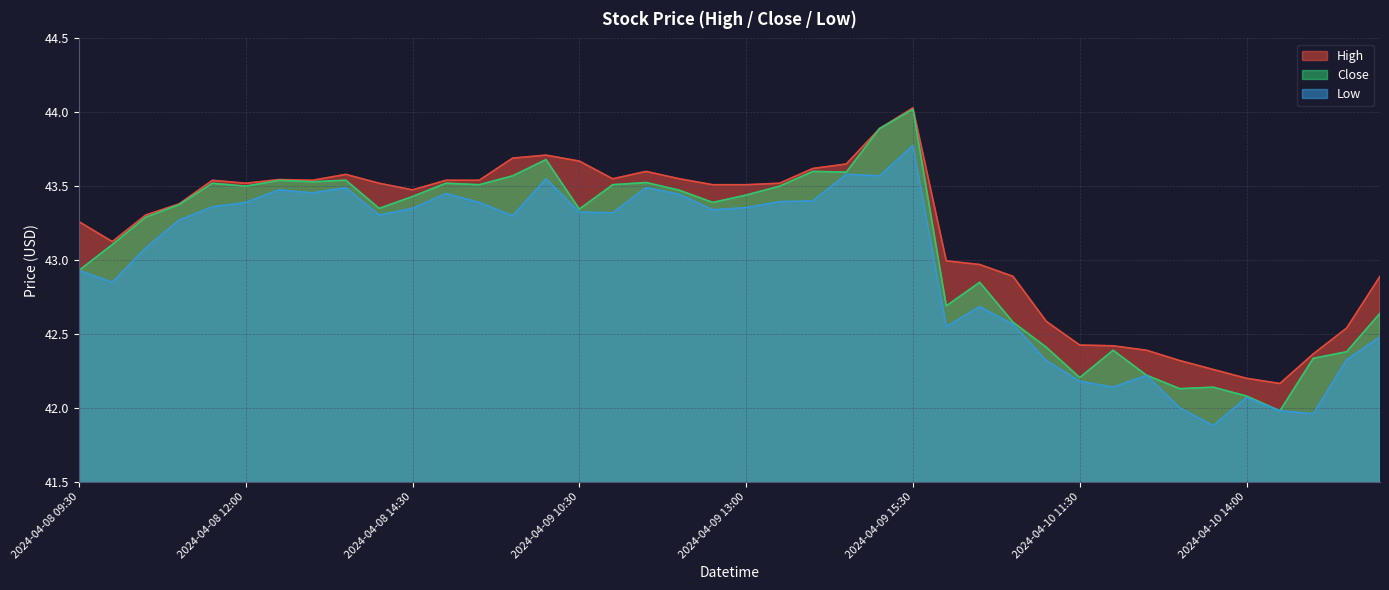

The High series shows 42.3 at 2024-04-10 13:30. True or false?

True